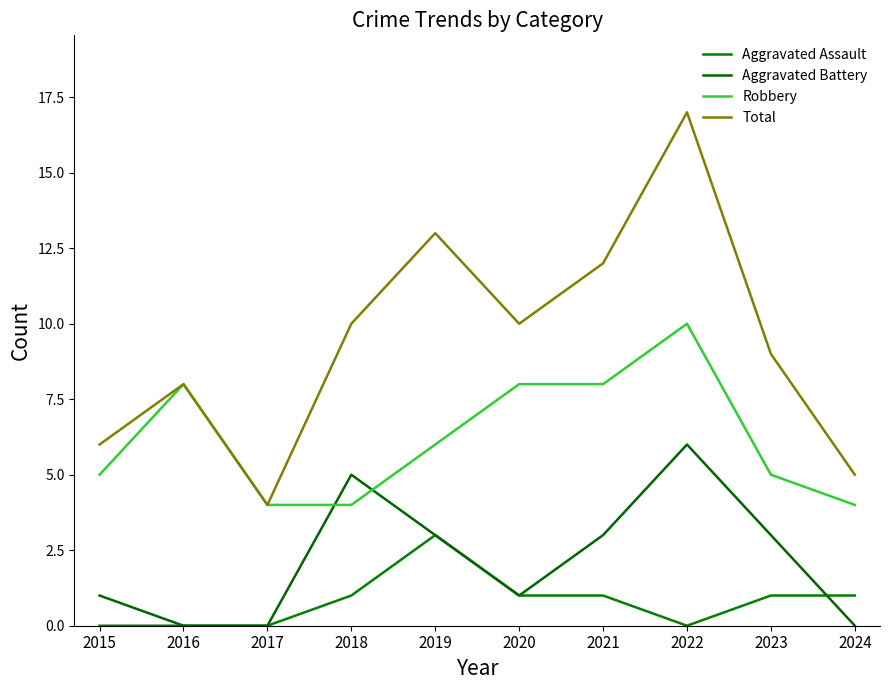

What is the sum of all Aggravated Assault values?

8